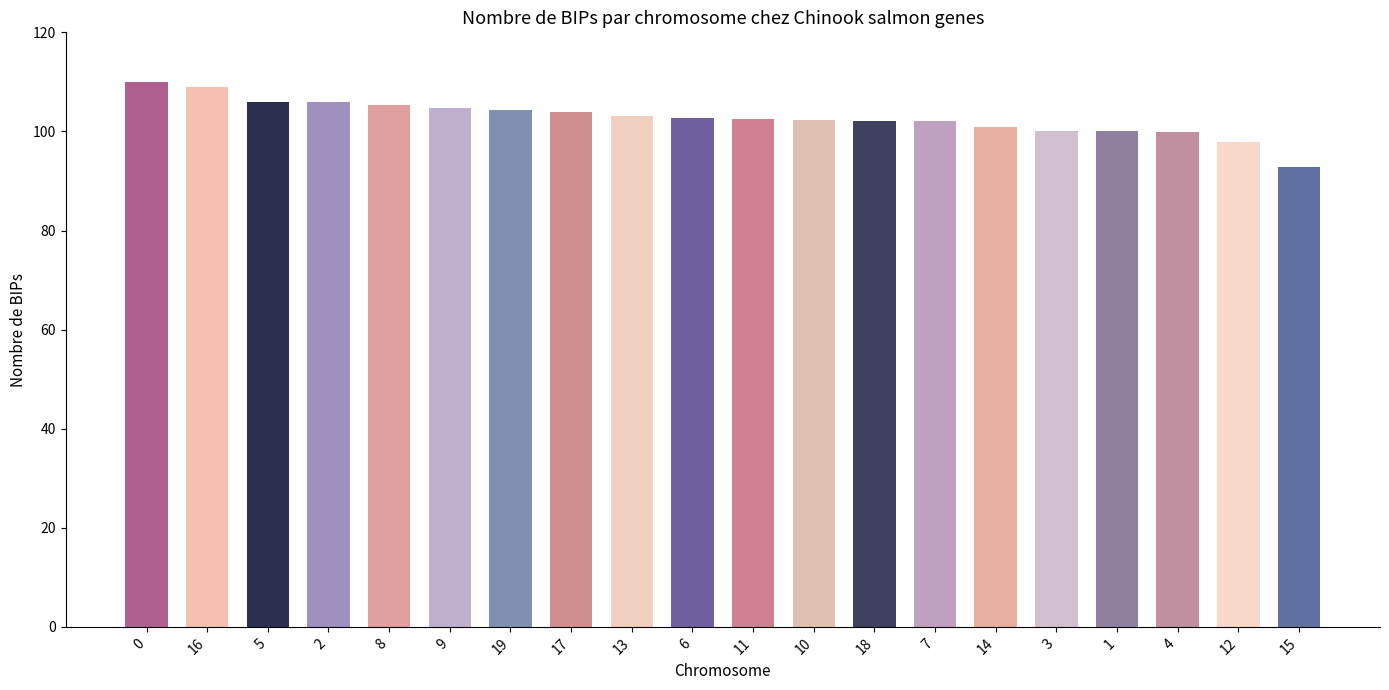

What is the approximate value at 15?

92.7